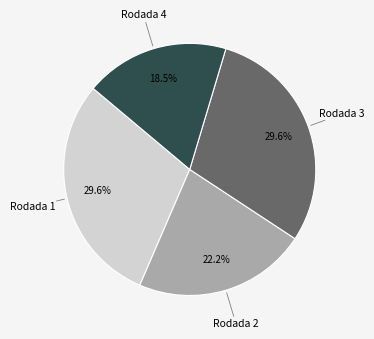

What is the total percentage of Rodada 4 and Rodada 3?

48.1%